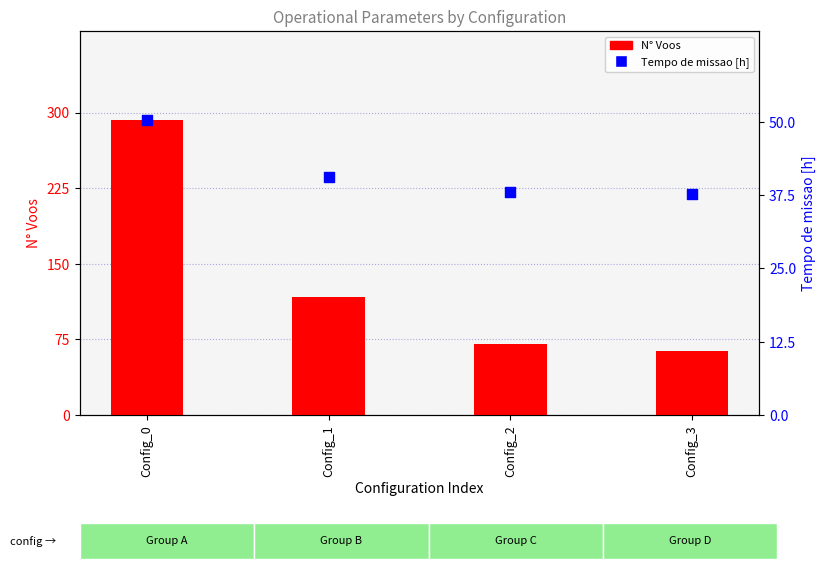

Which series has the largest total across all categories?

N° Voos